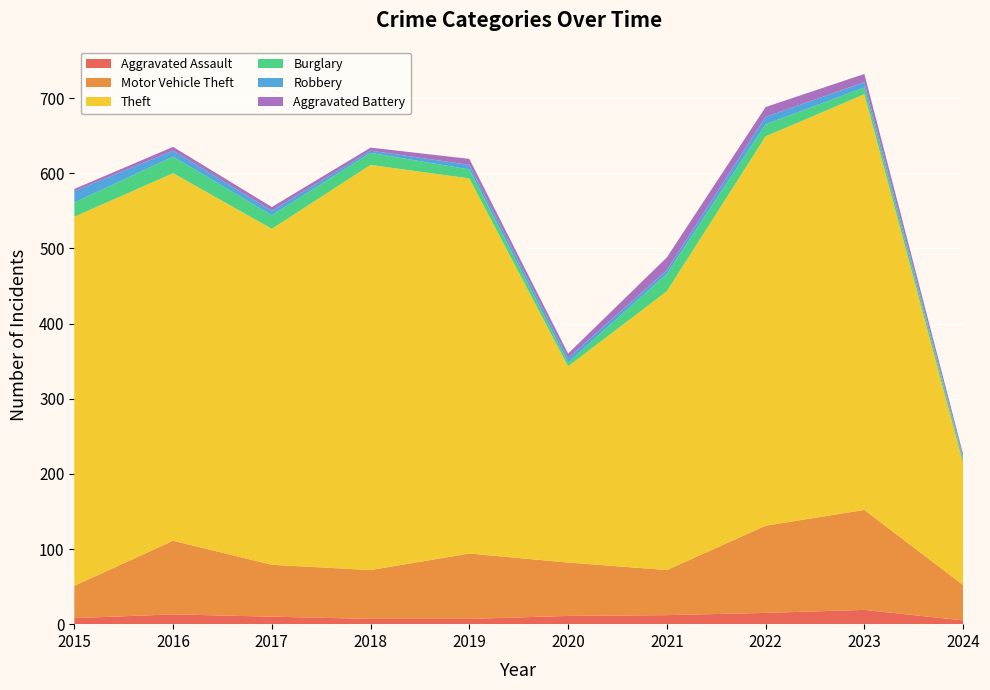

Reading left to right, list all the values displayed in this chart.

Aggravated Assault: 8	13	10	7	7	11	12	15	19	5
Motor Vehicle Theft: 43	98	69	65	87	71	60	116	133	47
Theft: 491	489	447	539	499	261	371	518	553	162
Burglary: 19	22	18	16	12	5	23	16	9	5
Robbery: 15	8	6	3	6	6	5	10	7	3
Aggravated Battery: 3	5	5	4	8	6	17	13	11	4